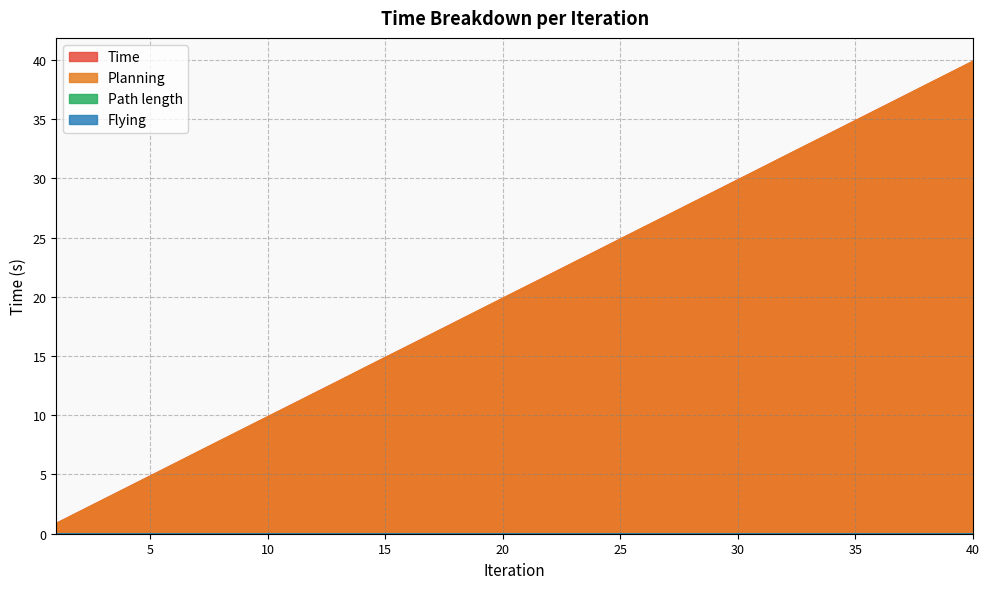

Count the number of categories in the chart.

40